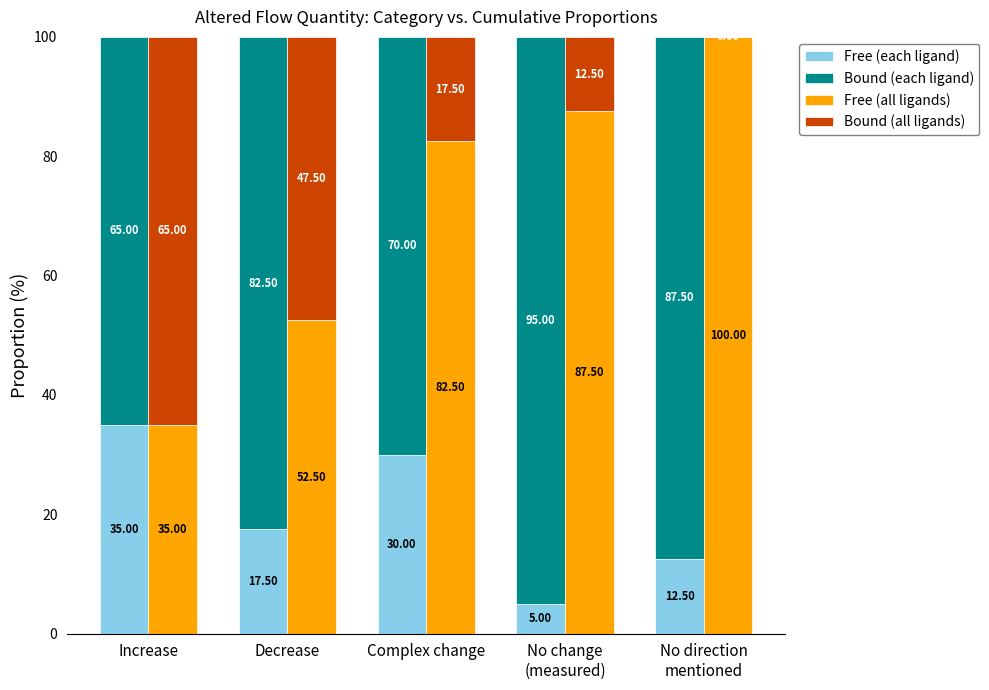

What are all the series names shown in the legend?

Free (each ligand), Bound (each ligand), Free (all ligands), Bound (all ligands)